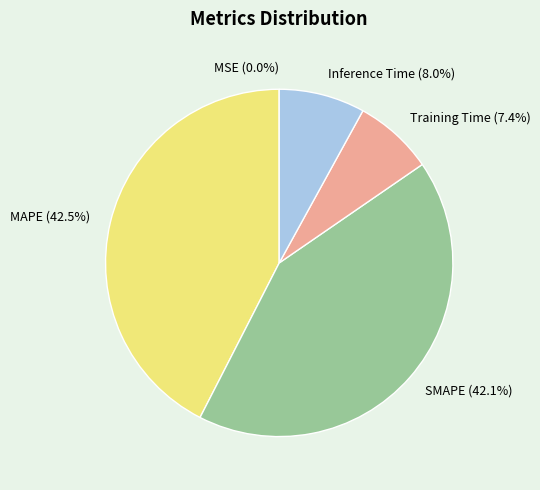

To the nearest percent, what portion does SMAPE represent?

42%